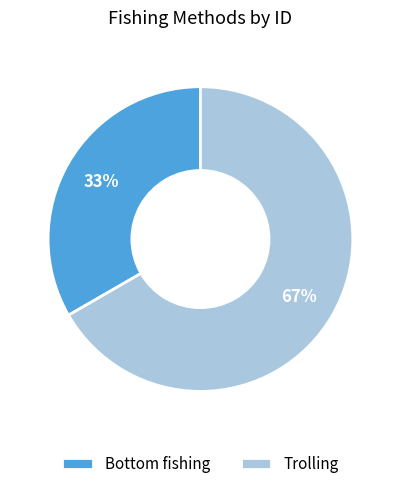

Rank the categories by value from highest to lowest.

Trolling, Bottom fishing